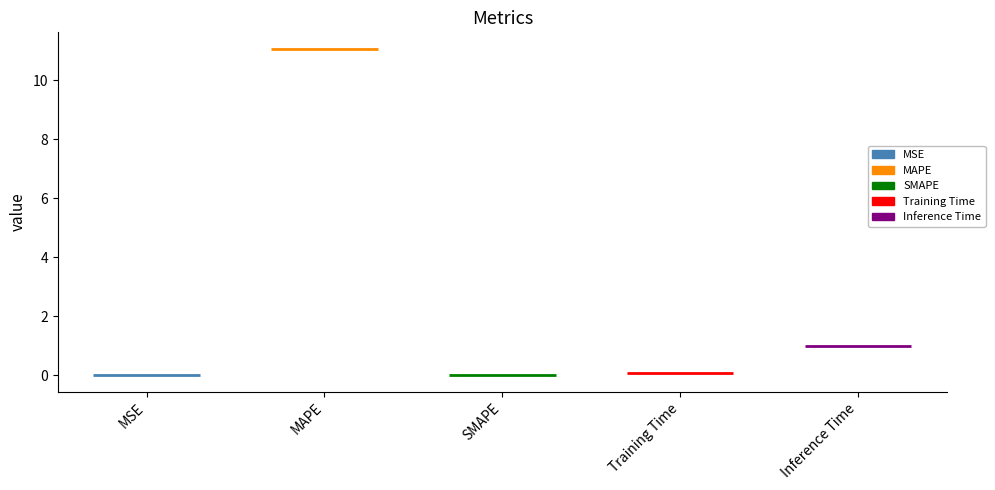

What is the change in value from SMAPE to Inference Time?

+1.0